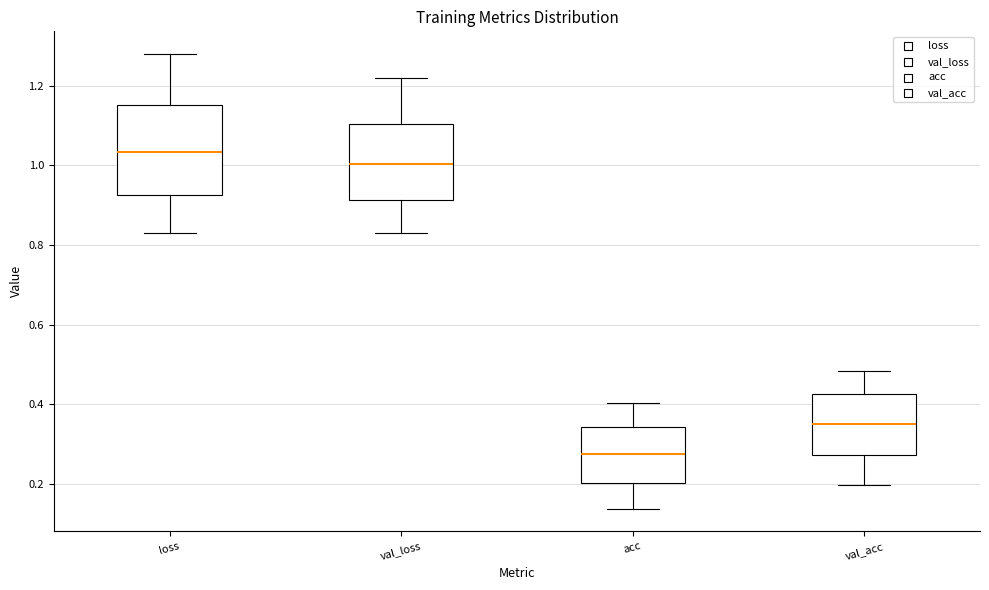

Reading left to right, read every box against the y-axis: the position of its median line, the range the box covers, and the ends of its whiskers. The values are not printed on the chart, so give them approximately, as read against the axis.

loss: median 1.04, box 0.92 to 1.16, whiskers 0.82 to 1.28
val_loss: median 1.00, box 0.92 to 1.10, whiskers 0.84 to 1.22
acc: median 0.28, box 0.20 to 0.34, whiskers 0.14 to 0.40
val_acc: median 0.34, box 0.28 to 0.42, whiskers 0.20 to 0.48